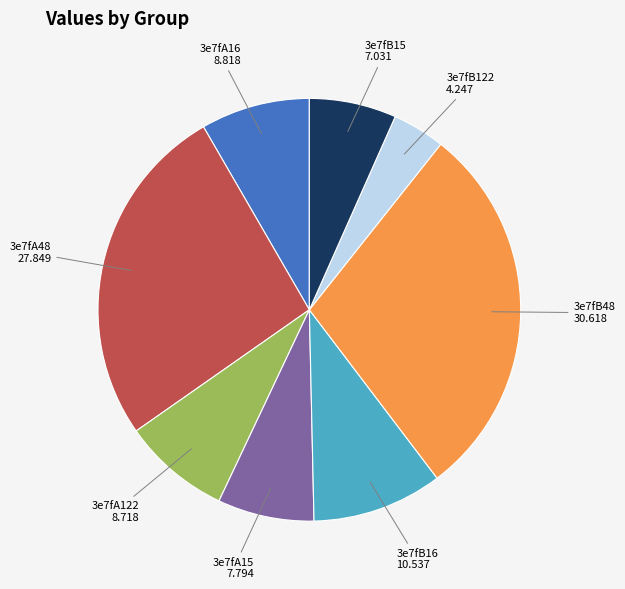

Combined, do 3e7fB16 and 3e7fB15 account for over 50%?

No